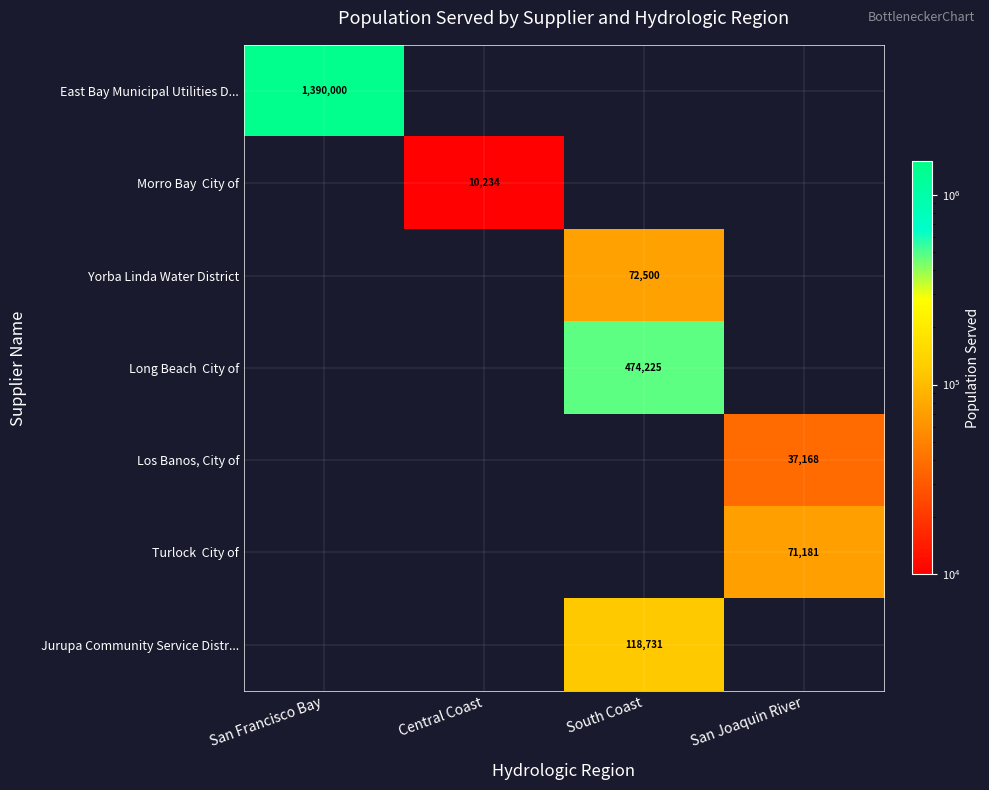

How many categories are shown in the chart?

4